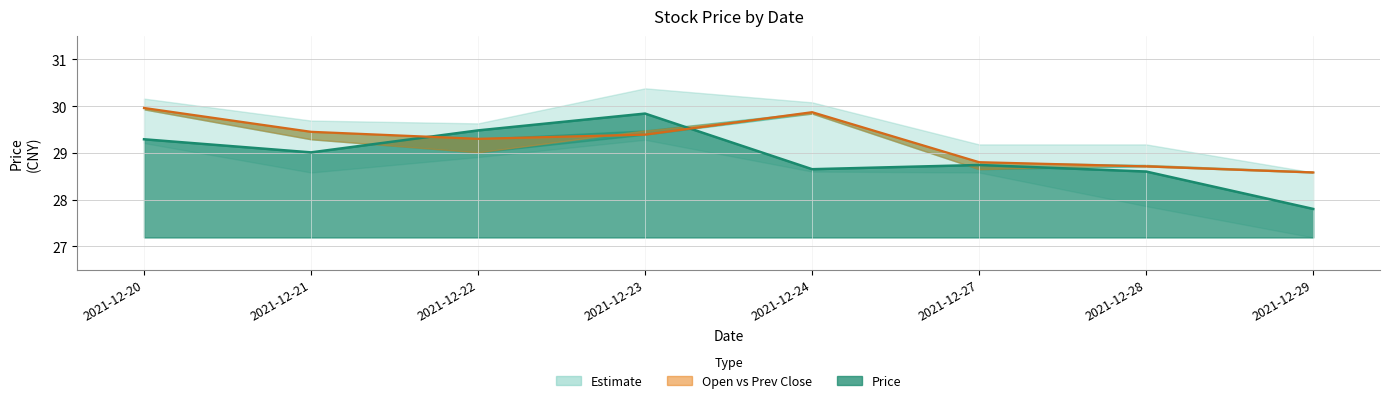

What is the value of the Price point at the 8th from the left?

27.8